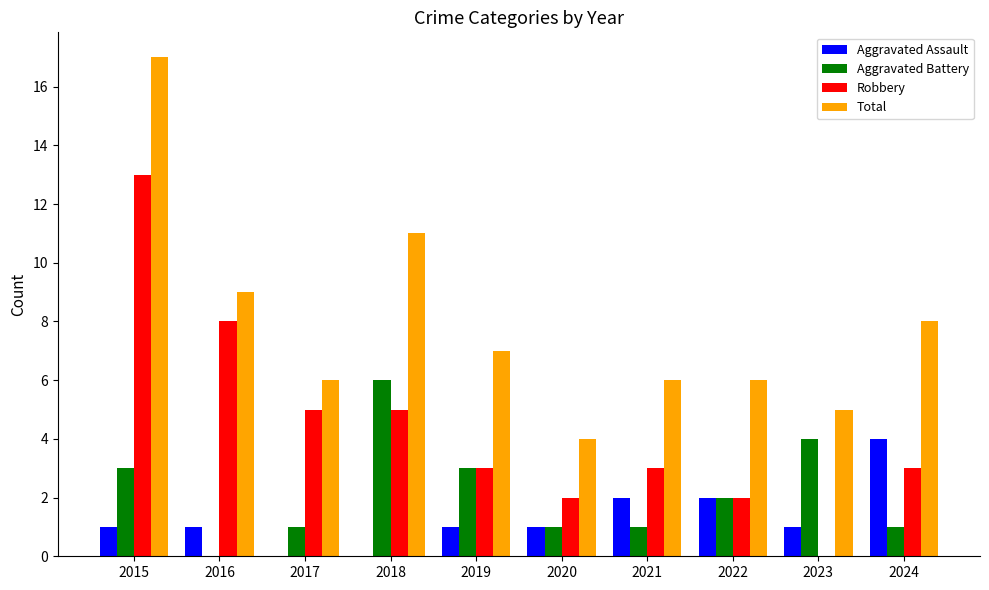

The Aggravated Battery series shows 0 at 2016. True or false?

True